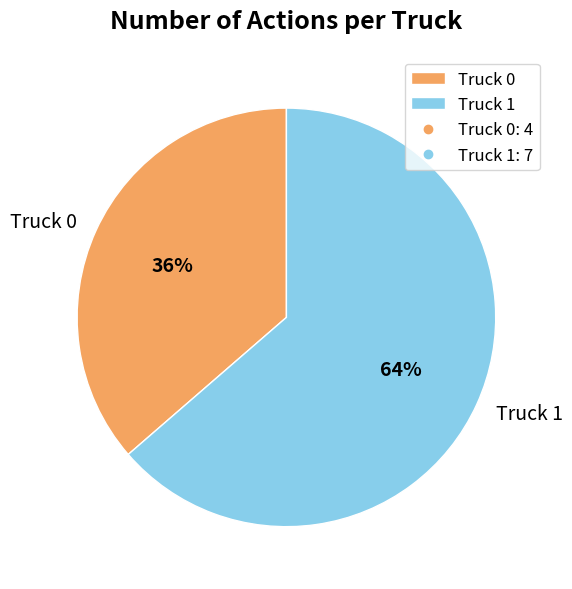

Approximately how many times larger is the value at Truck 0 compared to Truck 1?

0.6